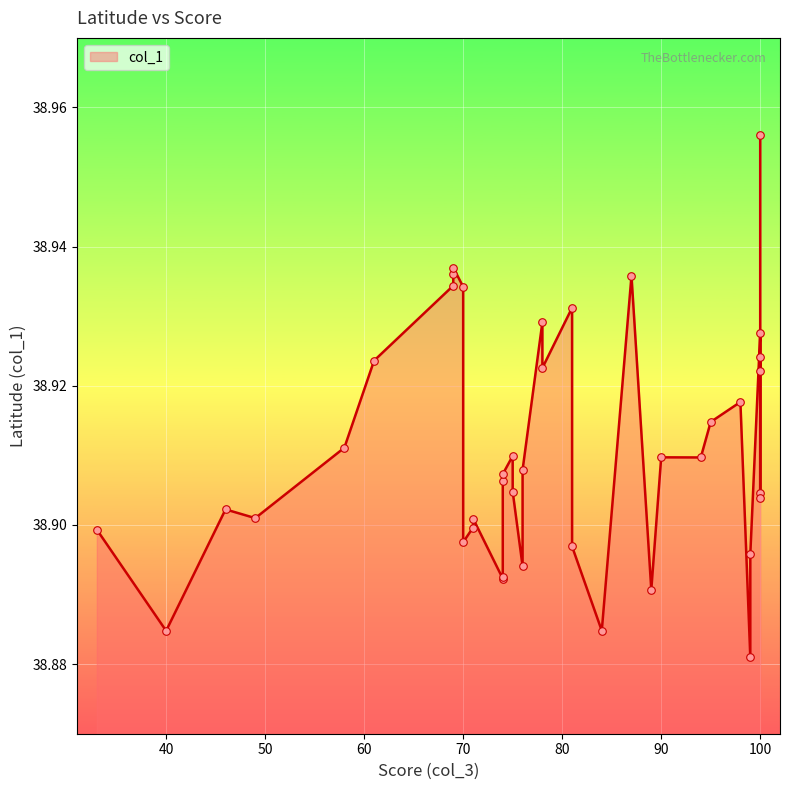

Approximately how many times larger is the value at 75 compared to 74?

1.0